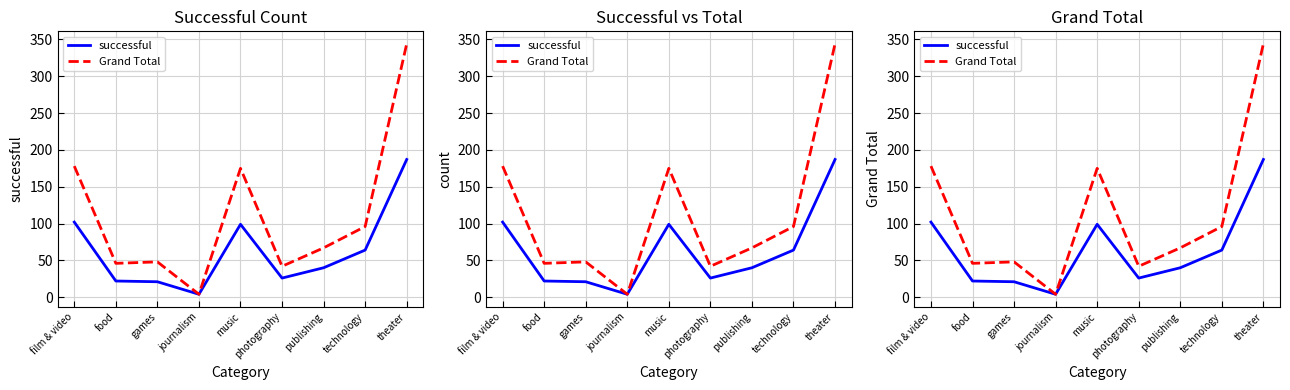

Read the successful value at film & video, to the nearest 50.

100